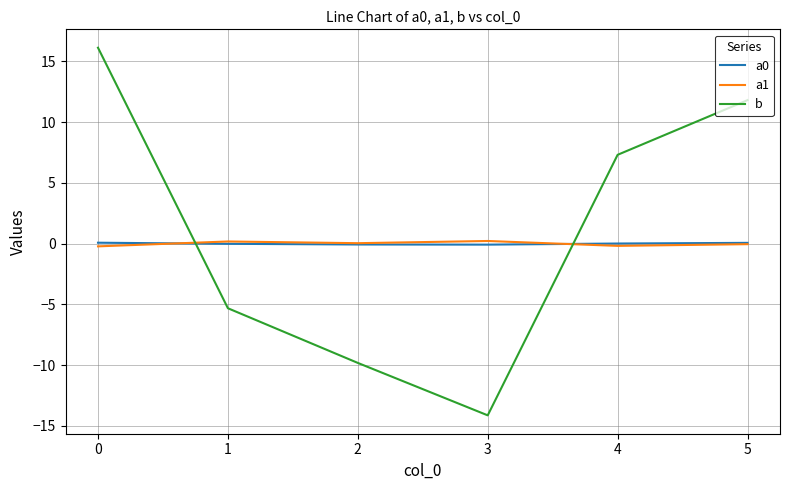

The value of a1 at 2 is 0.0. True or false?

True